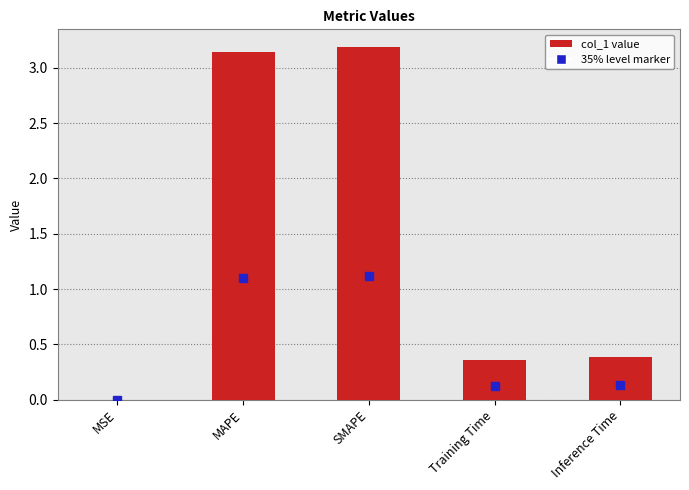

Does the chart contain stacked bars?

No